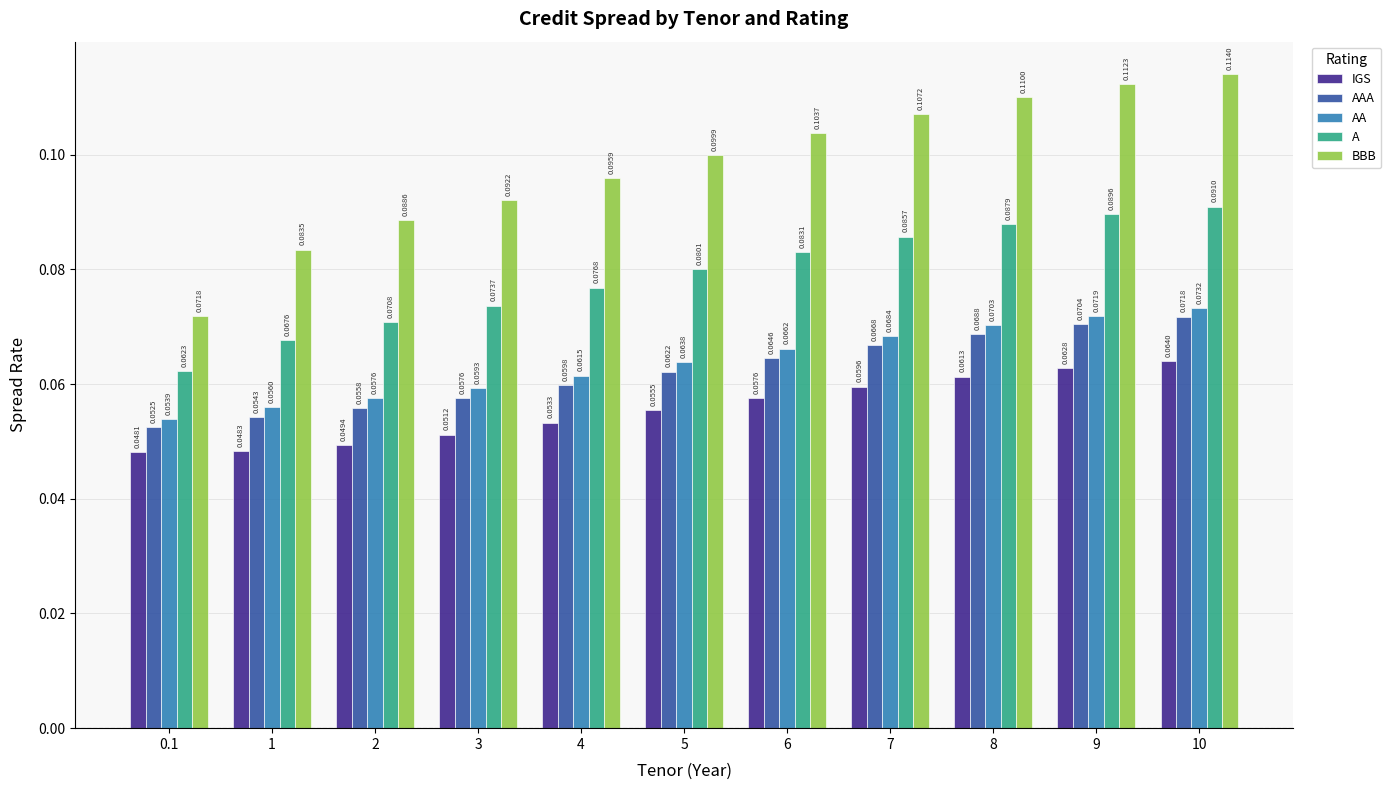

At 9, list the series in order from largest to smallest.

BBB, A, AA, AAA, IGS